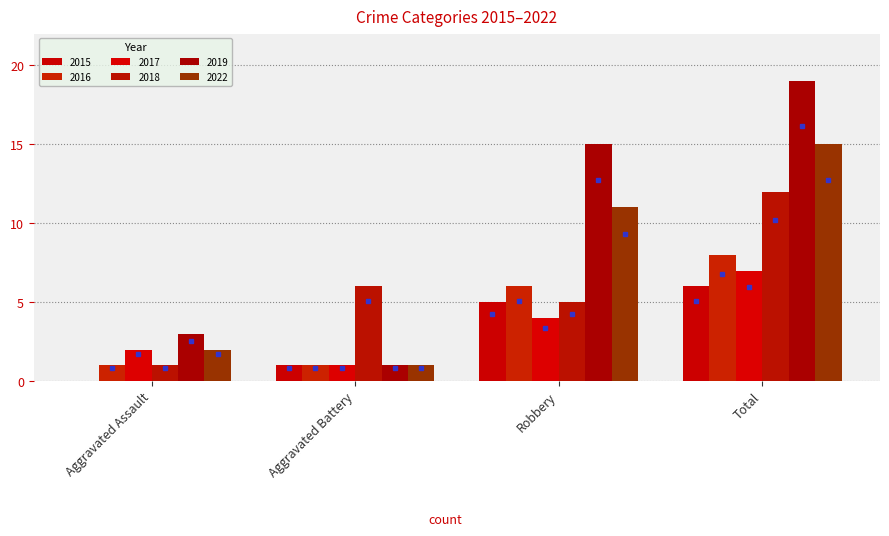

Reading right to left, transcribe all the data shown in this chart.

2015: 6	5	1	0
2016: 8	6	1	1
2017: 7	4	1	2
2018: 12	5	6	1
2019: 19	15	1	3
2022: 15	11	1	2